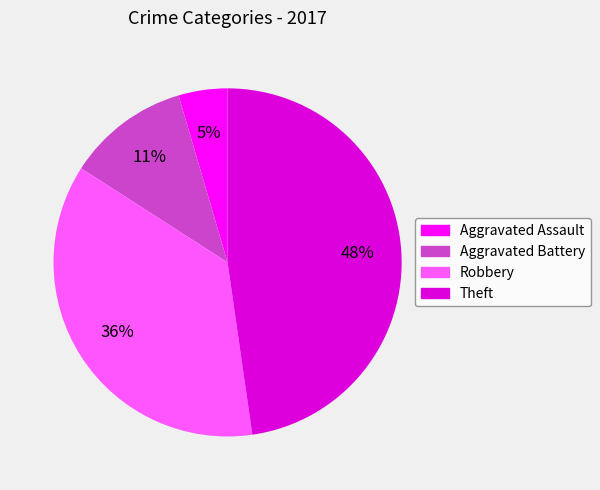

True or false: Robbery accounts for 36% of the total.

True